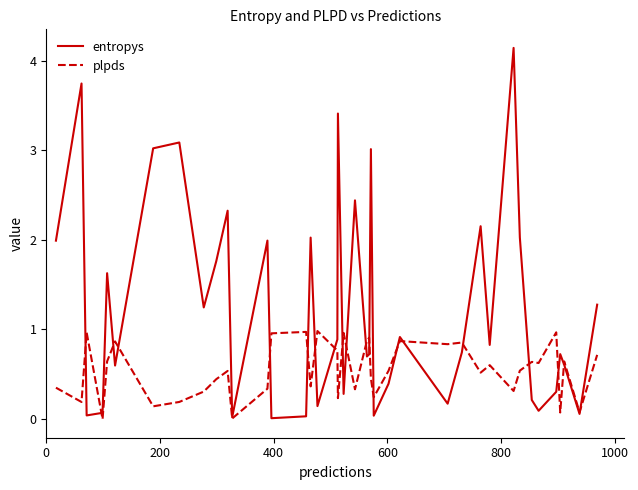

What is the maximum value for entropys?

4.1